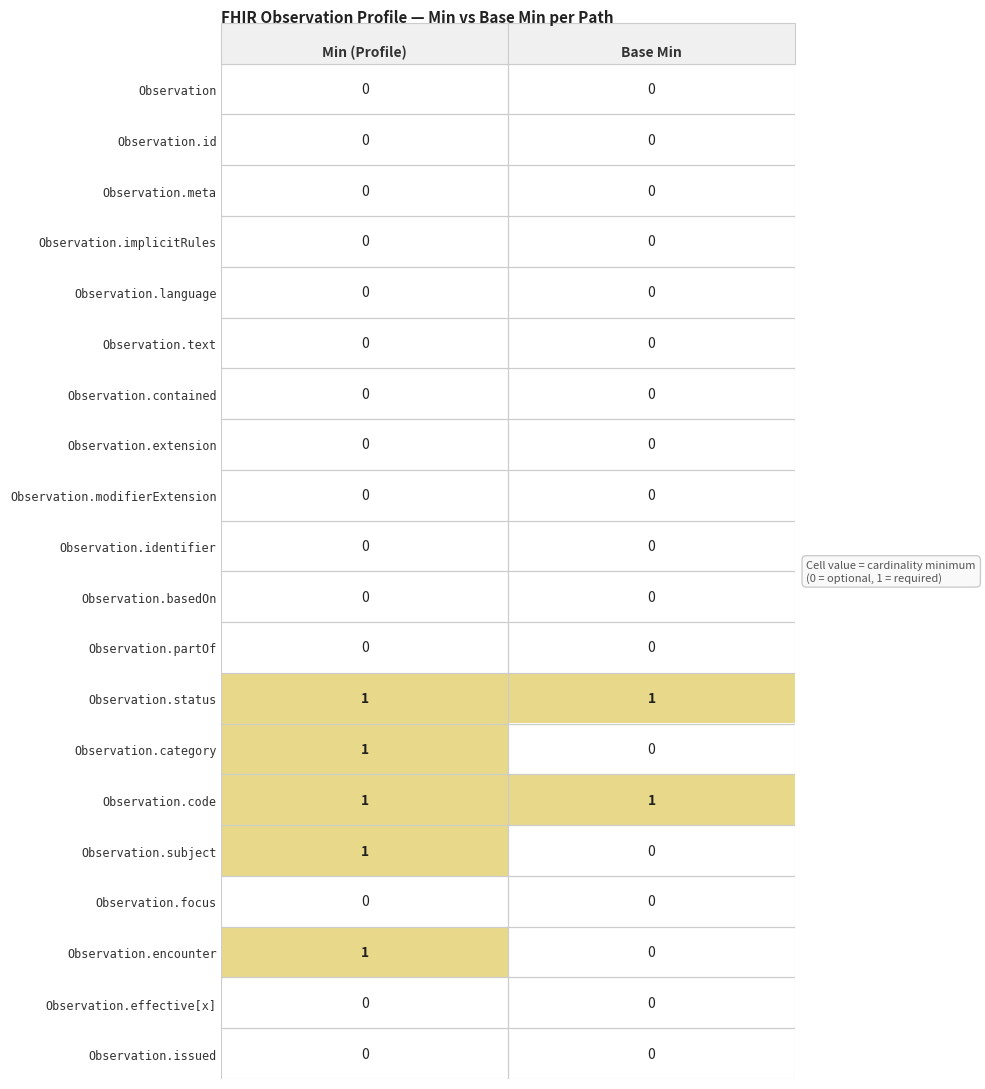

True or false: Observation.status has a value of 1 at Base Min.

True